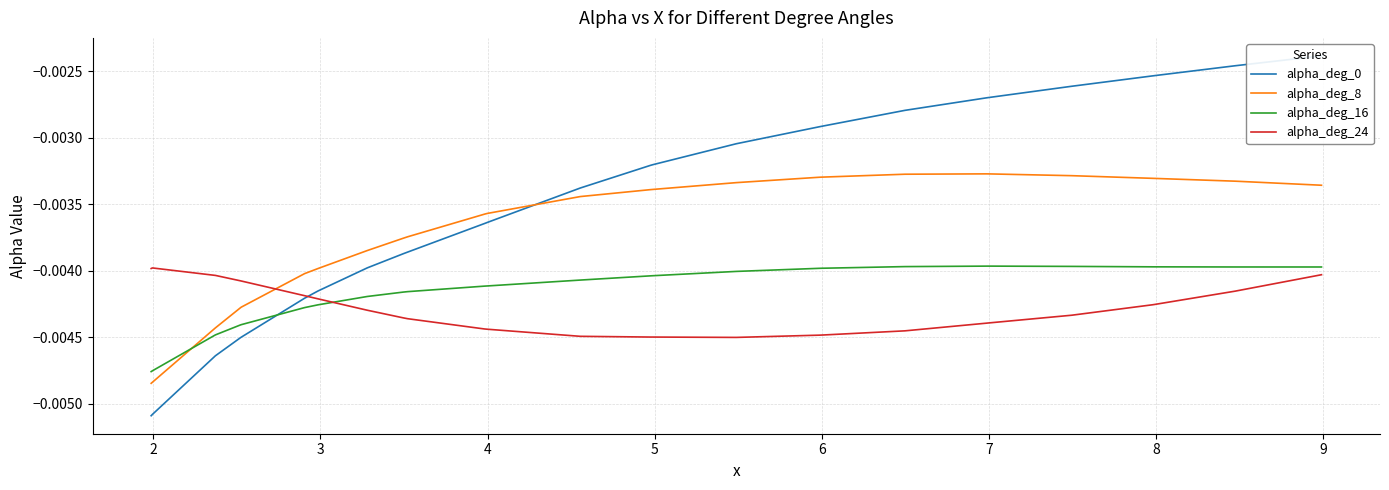

How many intersections are there between alpha_deg_8 and alpha_deg_16?

1